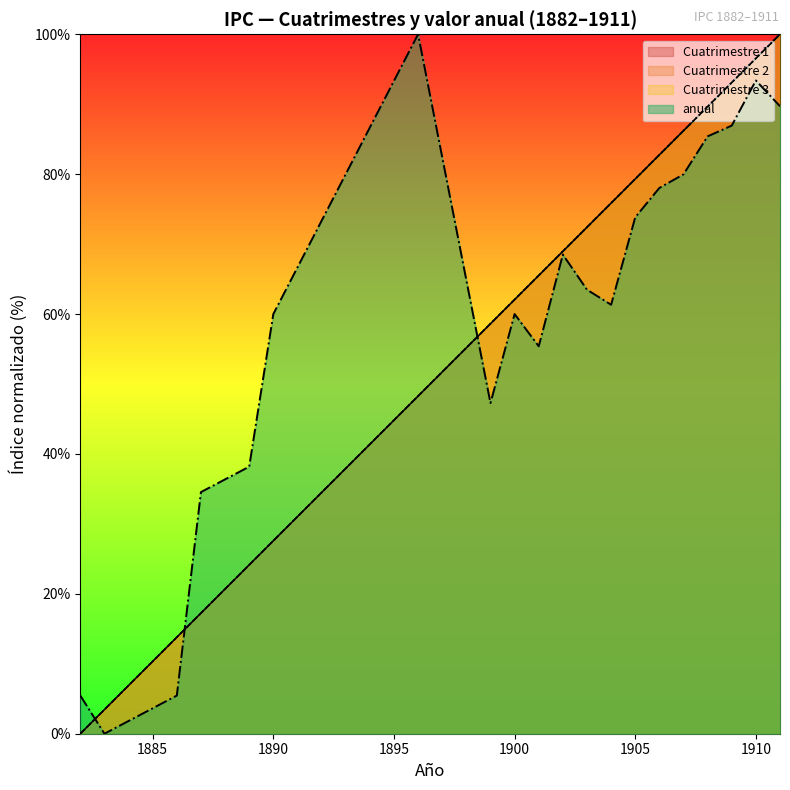

The value at 1882 is 5.5. True or false?

True